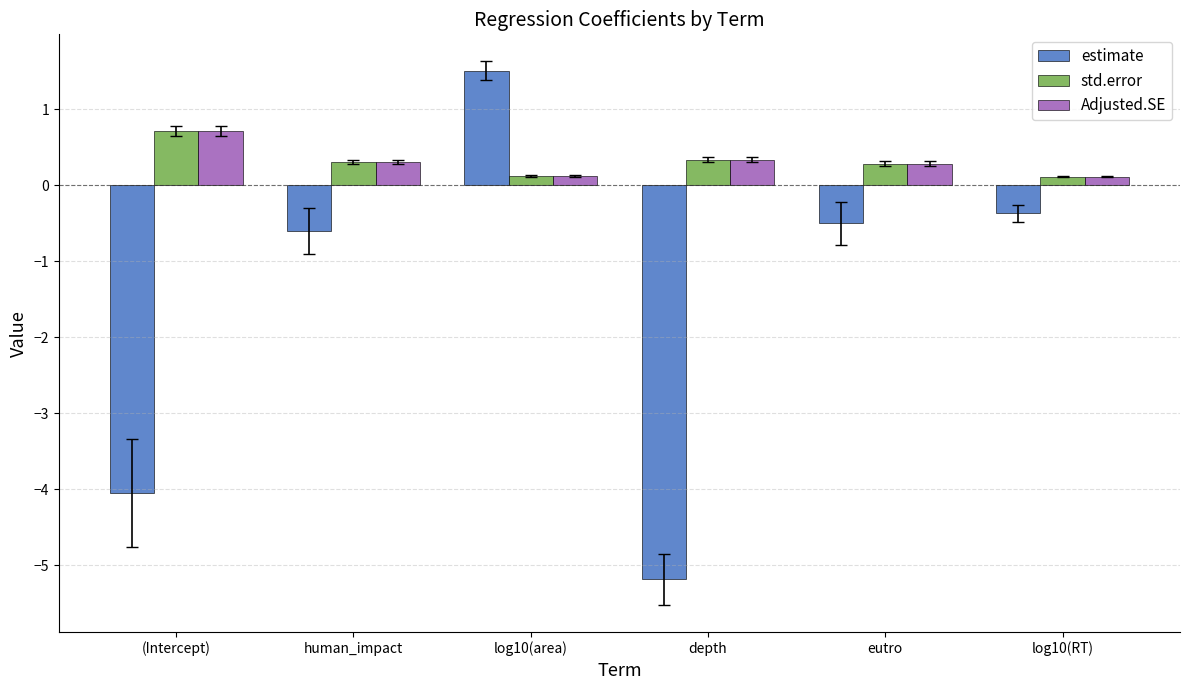

What is the difference between the maximum and minimum values in the std.error series?

0.6